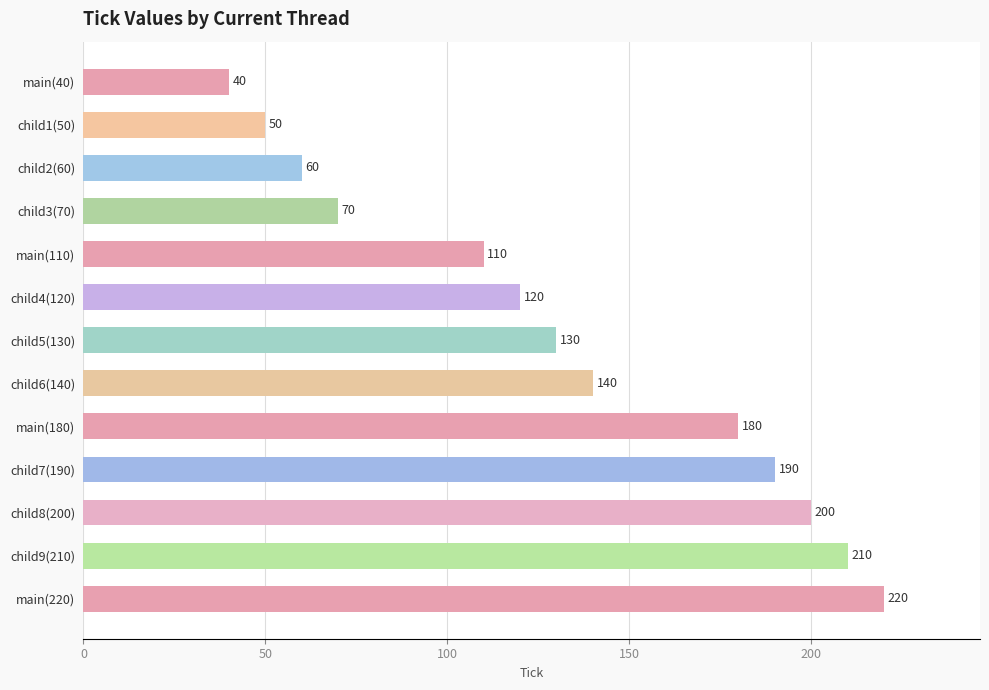

Rank the categories by value from lowest to highest.

main(40), child1(50), child2(60), child3(70), main(110), child4(120), child5(130), child6(140), main(180), child7(190), child8(200), child9(210), main(220)